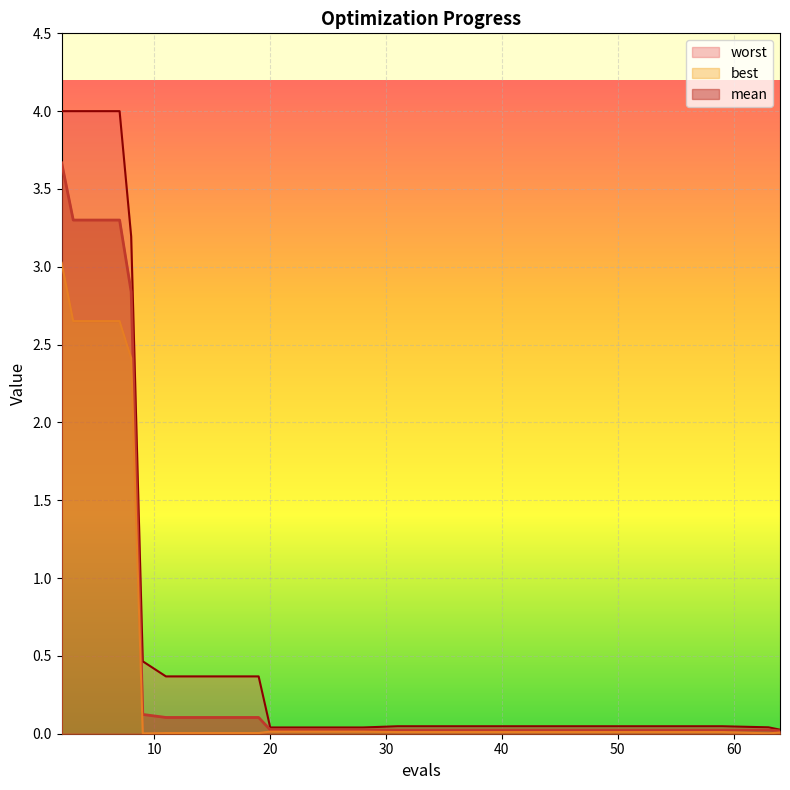

What is the maximum value shown in the chart?

4.0